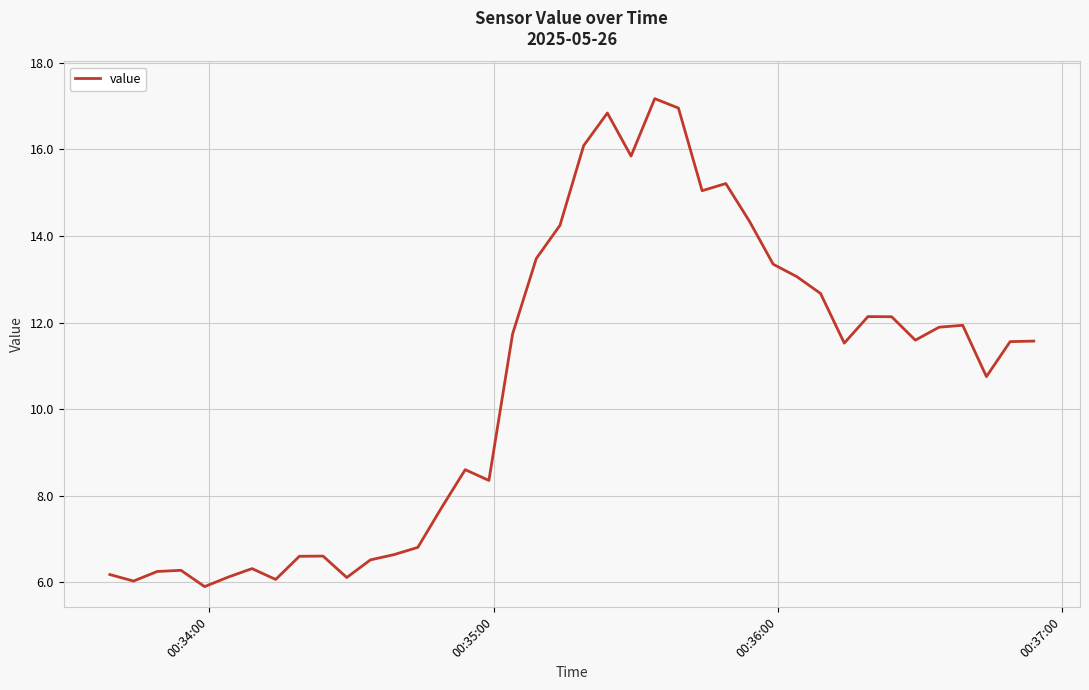

What is the difference between the maximum and minimum values?

11.3